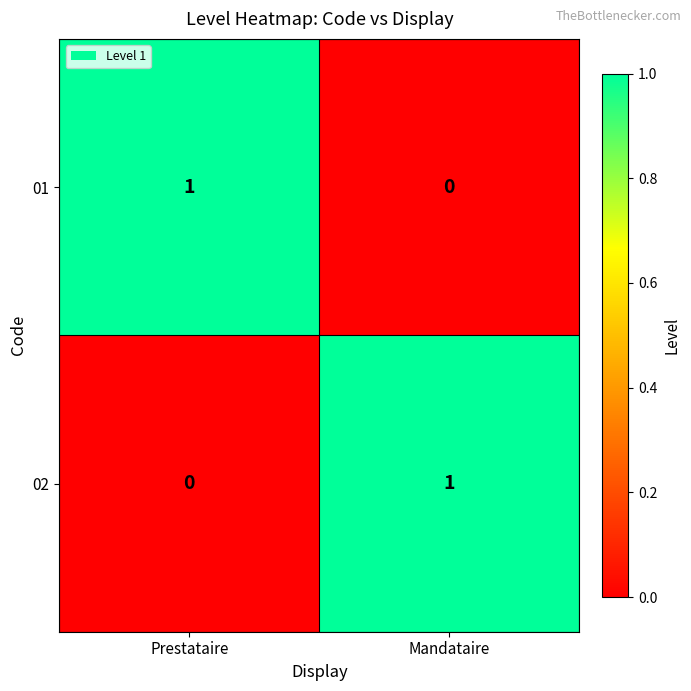

Where is 02 nearest to the value 0?

Prestataire